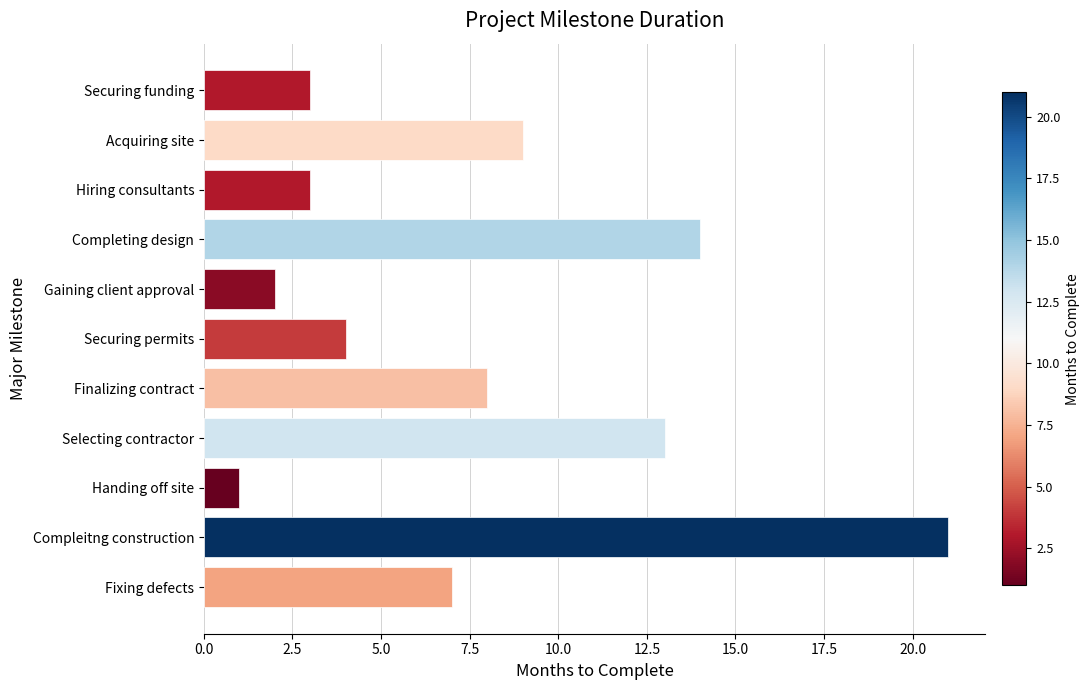

Reading bottom to top, extract all data points from this chart.

Fixing defects=7	Compleitng construction=21	Handing off site=1	Selecting contractor=13	Finalizing contract=8	Securing permits=4	Gaining client approval=2	Completing design=14	Hiring consultants=3	Acquiring site=9	Securing funding=3